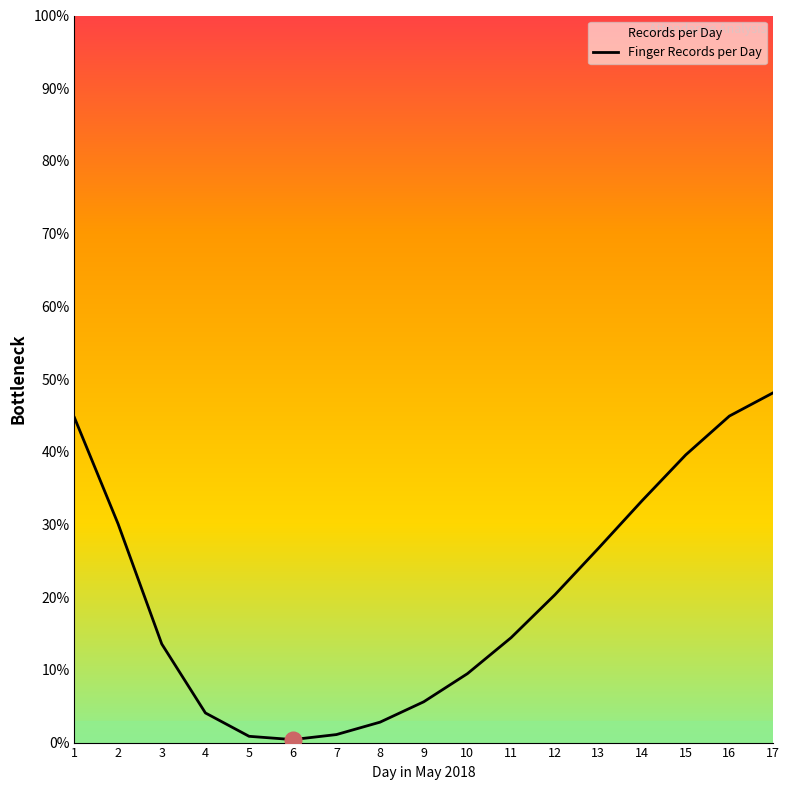

At which category does the chart reach its peak across all series?

17